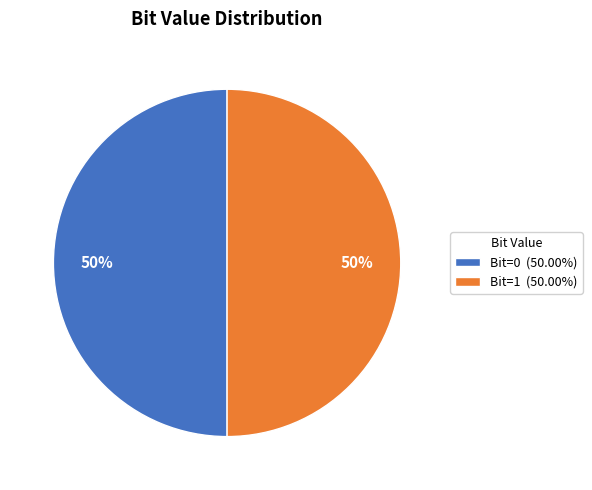

To the nearest percent, what is the average slice percentage?

50%